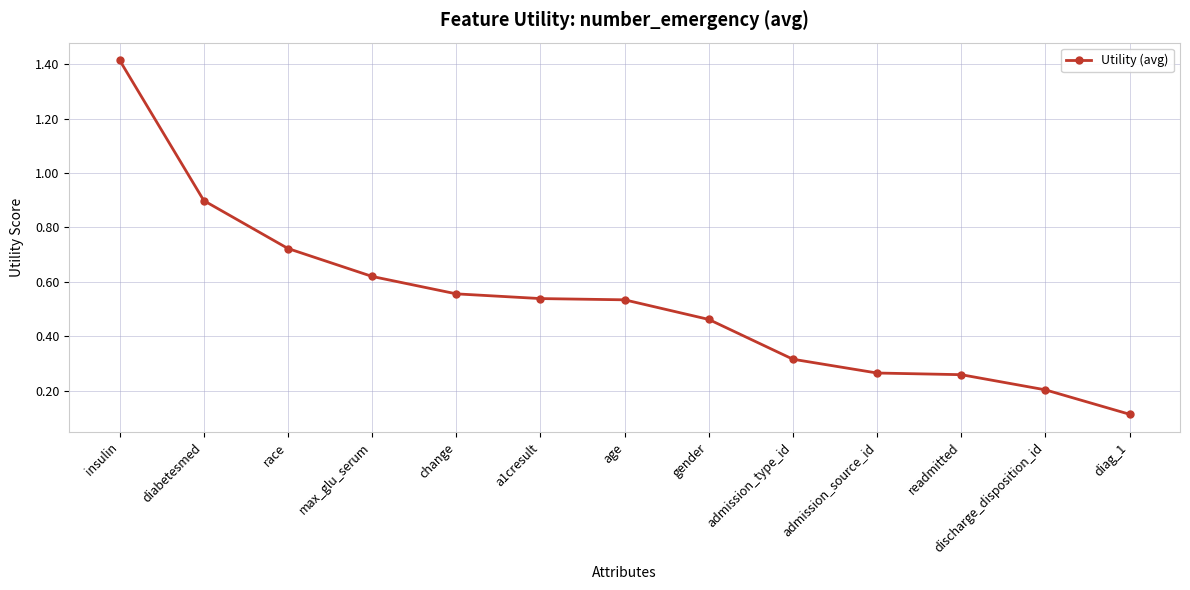

What is the sum of the values at discharge_disposition_id and insulin?

1.6